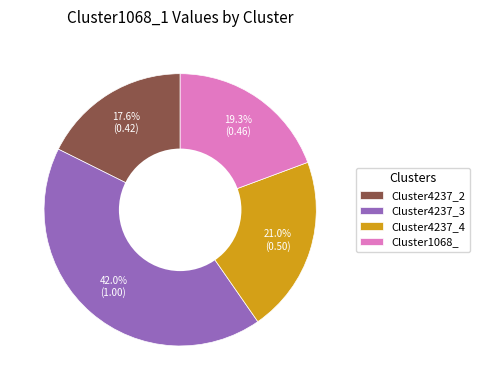

The Cluster4237_2 slice represents 8% of the pie. True or false?

False